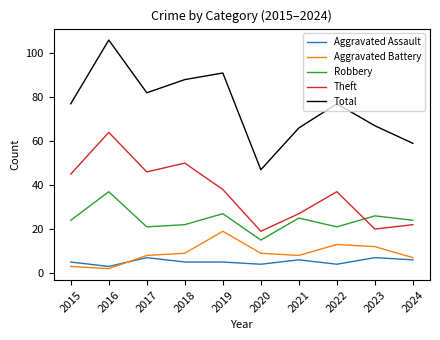

Reading left to right, extract all data points from this chart.

Aggravated Assault: 2015=5	2016=3	2017=7	2018=5	2019=5	2020=4	2021=6	2022=4	2023=7	2024=6
Aggravated Battery: 2015=3	2016=2	2017=8	2018=9	2019=19	2020=9	2021=8	2022=13	2023=12	2024=7
Robbery: 2015=24	2016=37	2017=21	2018=22	2019=27	2020=15	2021=25	2022=21	2023=26	2024=24
Theft: 2015=45	2016=64	2017=46	2018=50	2019=38	2020=19	2021=27	2022=37	2023=20	2024=22
Total: 2015=77	2016=106	2017=82	2018=88	2019=91	2020=47	2021=66	2022=77	2023=67	2024=59